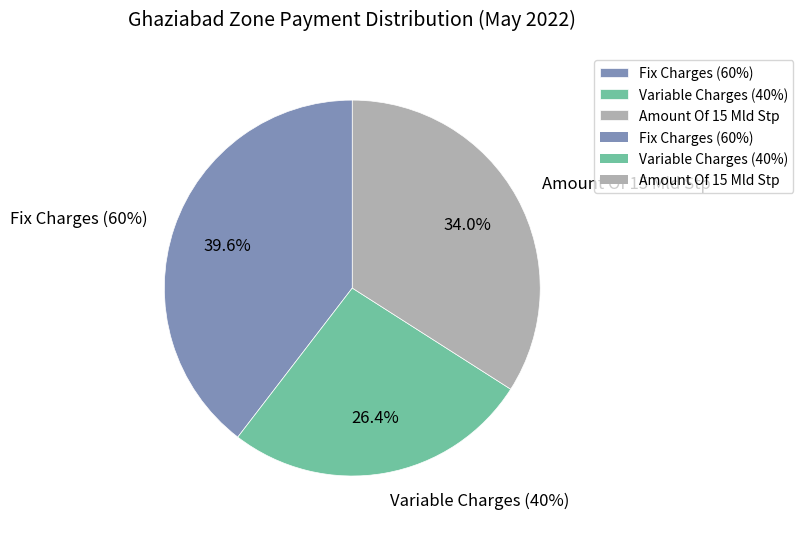

What is the ratio of the value at Amount Of 15 Mld Stp to the value at Fix Charges (60%)?

0.9